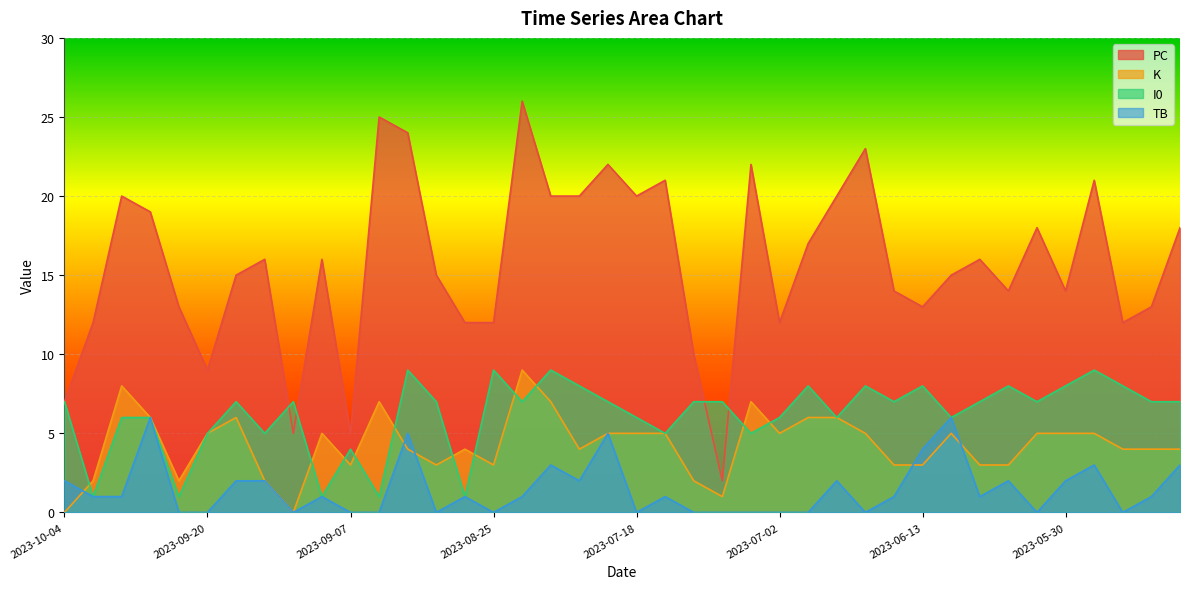

Reading right to left, extract all data points from this chart.

PC: 2023-05-22=18	2023-05-25=13	2023-05-26=12	2023-05-28=21	2023-05-30=14	2023-06-02=18	2023-06-05=14	2023-06-09=16	2023-06-11=15	2023-06-13=13	2023-06-19=14	2023-06-20=23	2023-06-24=20	2023-06-30=17	2023-07-02=12	2023-07-05=22	2023-07-09=2	2023-07-15=10	2023-07-17=21	2023-07-18=20	2023-07-22=22	2023-07-28=20	2023-07-29=20	2023-08-02=26	2023-08-25=12	2023-08-27=12	2023-08-31=15	2023-09-02=24	2023-09-06=25	2023-09-07=5	2023-09-12=16	2023-09-14=5	2023-09-15=16	2023-09-17=15	2023-09-20=9	2023-09-22=13	2023-09-27=19	2023-09-29=20	2023-09-30=12	2023-10-04=7
K: 2023-05-22=4	2023-05-25=4	2023-05-26=4	2023-05-28=5	2023-05-30=5	2023-06-02=5	2023-06-05=3	2023-06-09=3	2023-06-11=5	2023-06-13=3	2023-06-19=3	2023-06-20=5	2023-06-24=6	2023-06-30=6	2023-07-02=5	2023-07-05=7	2023-07-09=1	2023-07-15=2	2023-07-17=5	2023-07-18=5	2023-07-22=5	2023-07-28=4	2023-07-29=7	2023-08-02=9	2023-08-25=3	2023-08-27=4	2023-08-31=3	2023-09-02=4	2023-09-06=7	2023-09-07=3	2023-09-12=5	2023-09-14=0	2023-09-15=2	2023-09-17=6	2023-09-20=5	2023-09-22=2	2023-09-27=6	2023-09-29=8	2023-09-30=2	2023-10-04=0
I0: 2023-05-22=7	2023-05-25=7	2023-05-26=8	2023-05-28=9	2023-05-30=8	2023-06-02=7	2023-06-05=8	2023-06-09=7	2023-06-11=6	2023-06-13=8	2023-06-19=7	2023-06-20=8	2023-06-24=6	2023-06-30=8	2023-07-02=6	2023-07-05=5	2023-07-09=7	2023-07-15=7	2023-07-17=5	2023-07-18=6	2023-07-22=7	2023-07-28=8	2023-07-29=9	2023-08-02=7	2023-08-25=9	2023-08-27=1	2023-08-31=7	2023-09-02=9	2023-09-06=1	2023-09-07=4	2023-09-12=1	2023-09-14=7	2023-09-15=5	2023-09-17=7	2023-09-20=5	2023-09-22=1	2023-09-27=6	2023-09-29=6	2023-09-30=1	2023-10-04=7
TB: 2023-05-22=3	2023-05-25=1	2023-05-26=0	2023-05-28=3	2023-05-30=2	2023-06-02=0	2023-06-05=2	2023-06-09=1	2023-06-11=6	2023-06-13=4	2023-06-19=1	2023-06-20=0	2023-06-24=2	2023-06-30=0	2023-07-02=0	2023-07-05=0	2023-07-09=0	2023-07-15=0	2023-07-17=1	2023-07-18=0	2023-07-22=5	2023-07-28=2	2023-07-29=3	2023-08-02=1	2023-08-25=0	2023-08-27=1	2023-08-31=0	2023-09-02=5	2023-09-06=0	2023-09-07=0	2023-09-12=1	2023-09-14=0	2023-09-15=2	2023-09-17=2	2023-09-20=0	2023-09-22=0	2023-09-27=6	2023-09-29=1	2023-09-30=1	2023-10-04=2